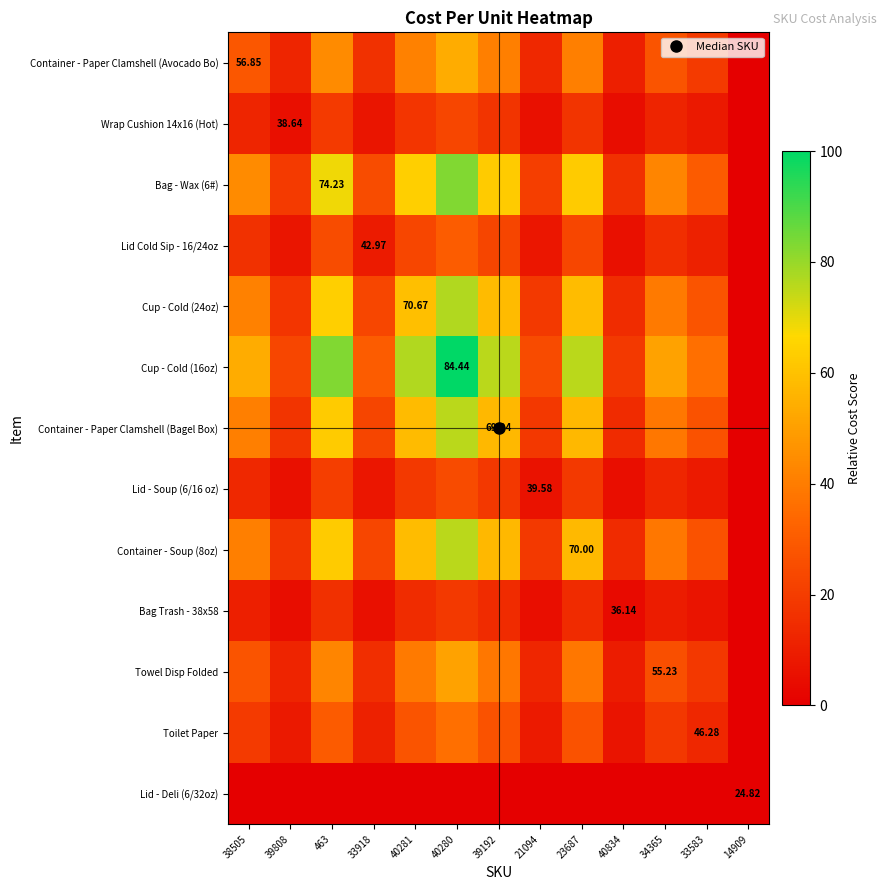

At which label does Container - Paper Clamshell (Avocado Bo) first exceed 27?

38505